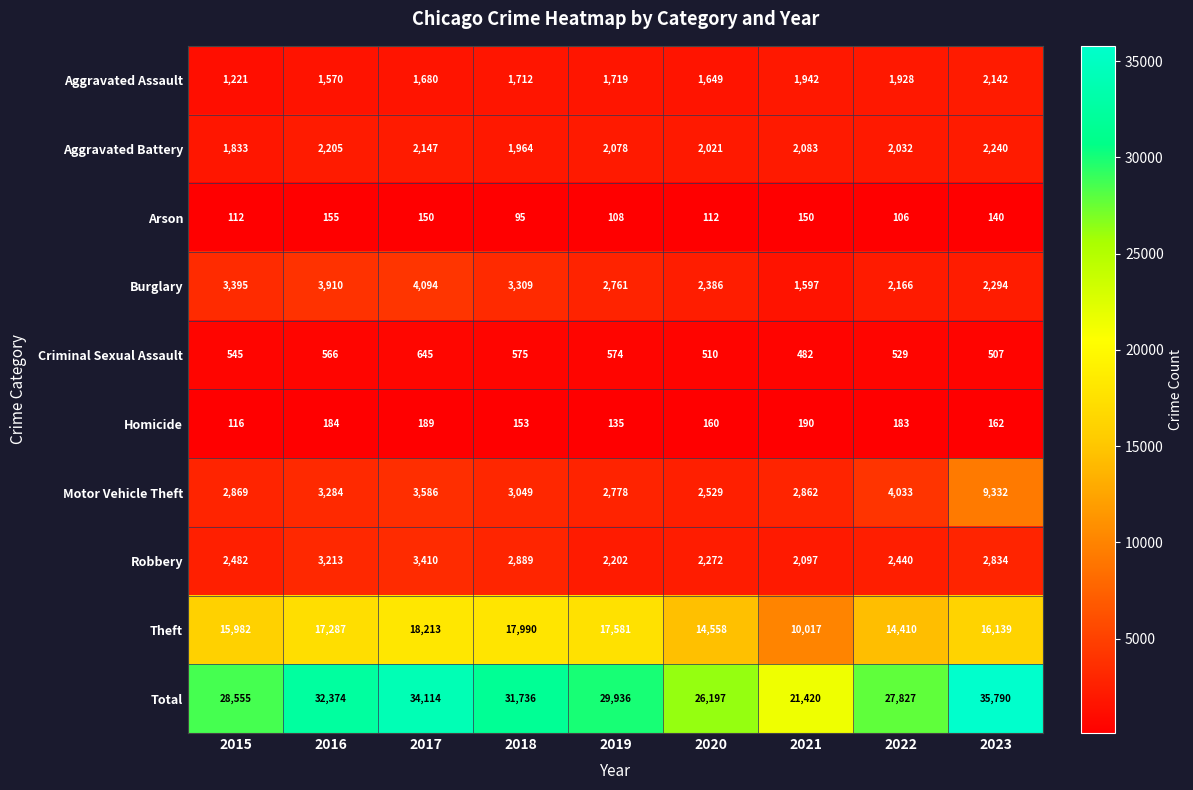

At which category is the sum across all series the highest?

2023